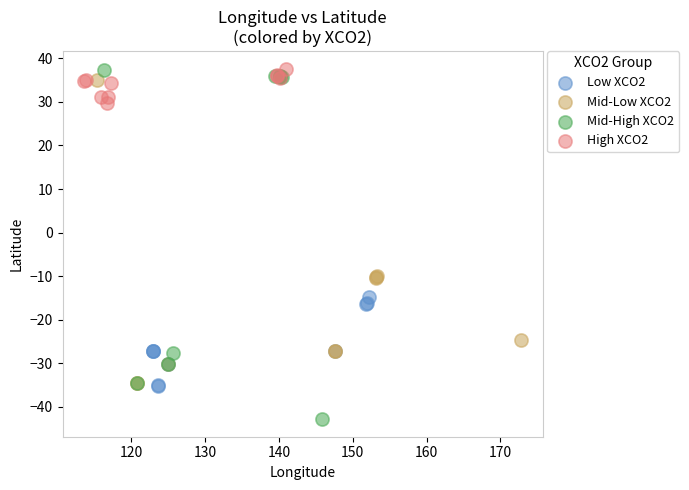

Which series has the widest spread of Y values?

Mid-High XCO2